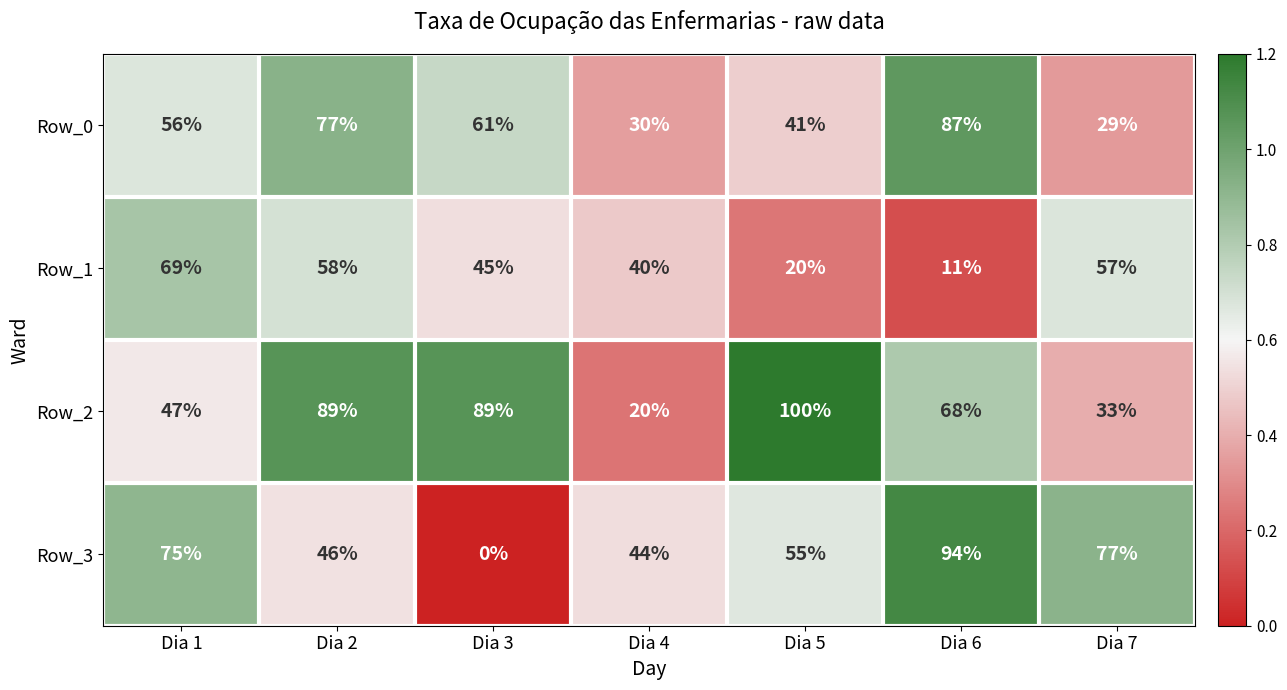

Reading left to right, transcribe all the data shown in this chart.

Row_0: 56	77	61	30	41	87	29
Row_1: 69	58	45	40	20	11	57
Row_2: 47	89	89	20	100	68	33
Row_3: 75	46	0	44	55	94	77